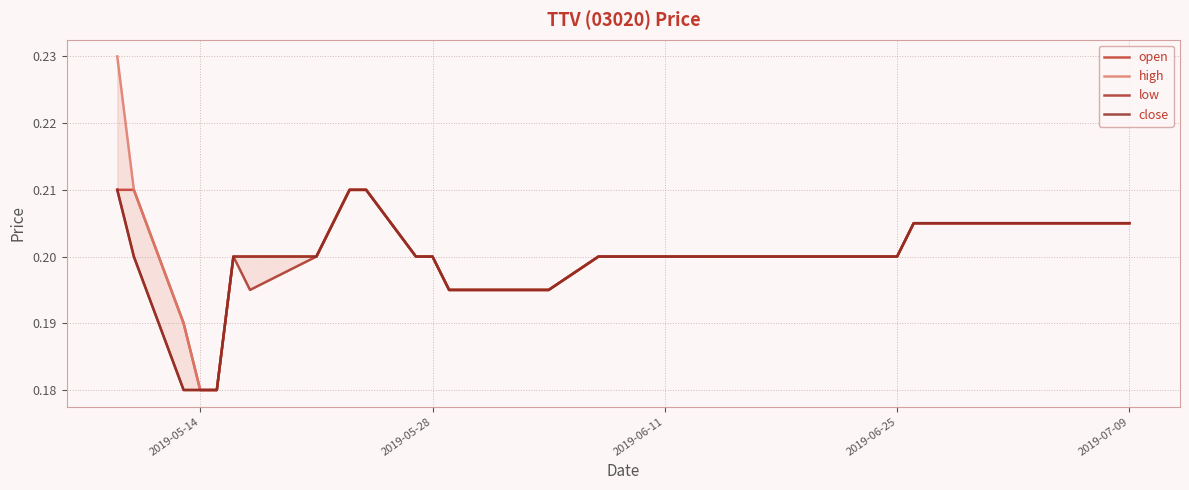

The value of high at 2019-05-28 is 0.2. True or false?

True